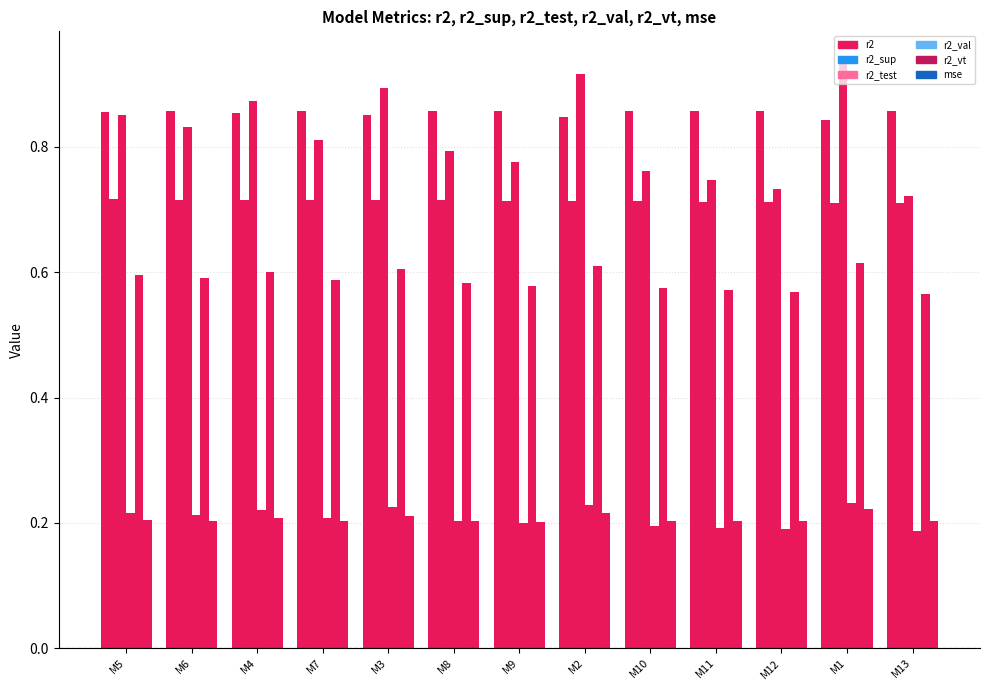

What is the maximum value shown in the chart?

0.9